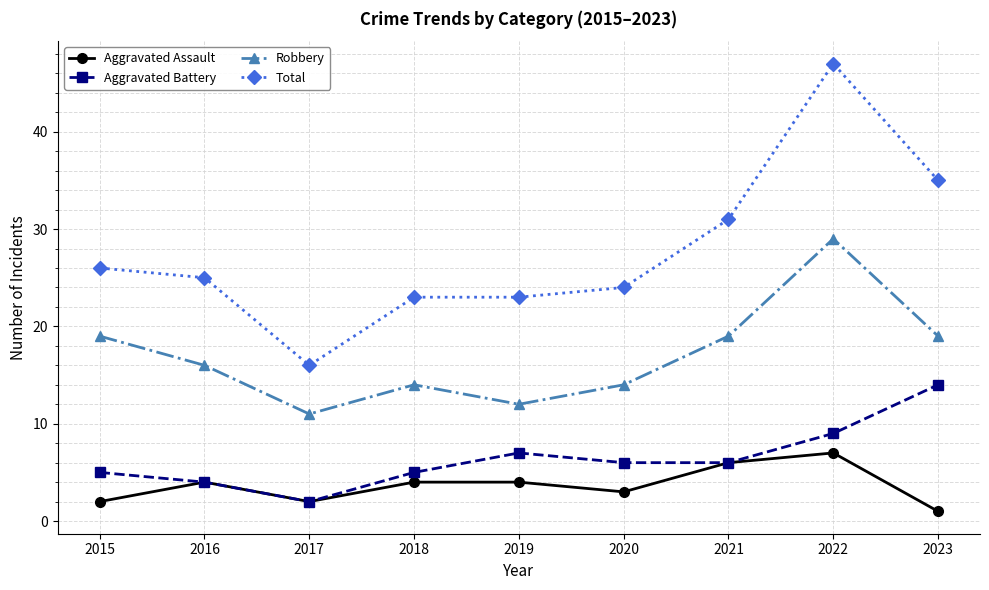

Reading left to right, transcribe all the data shown in this chart.

Aggravated Assault: 2	4	2	4	4	3	6	7	1
Aggravated Battery: 5	4	2	5	7	6	6	9	14
Robbery: 19	16	11	14	12	14	19	29	19
Total: 26	25	16	23	23	24	31	47	35